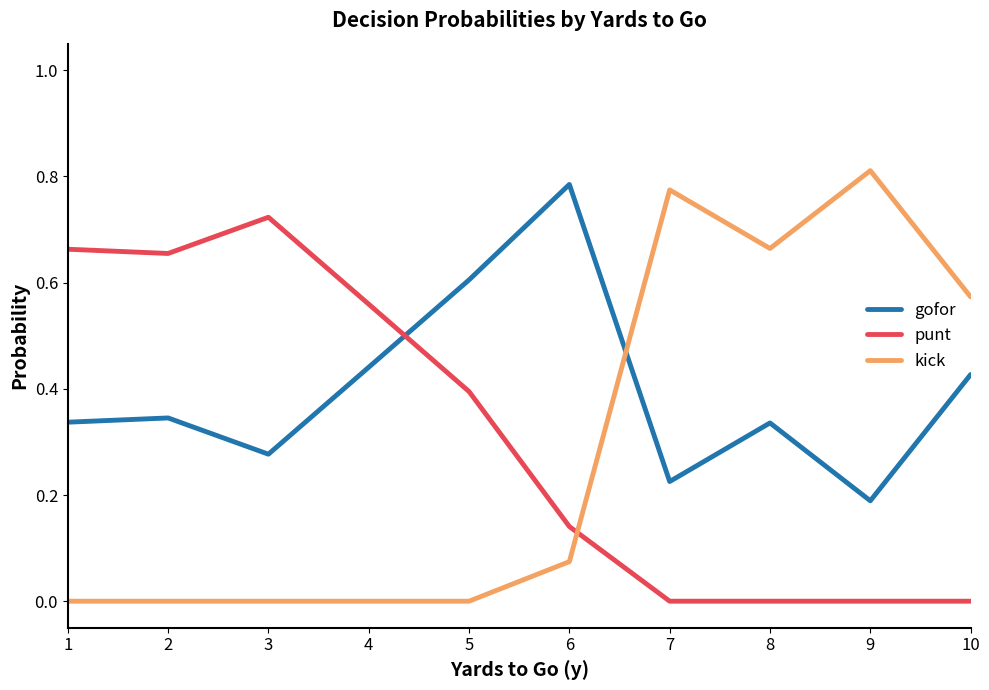

True or false: kick and gofor cross at least once.

True